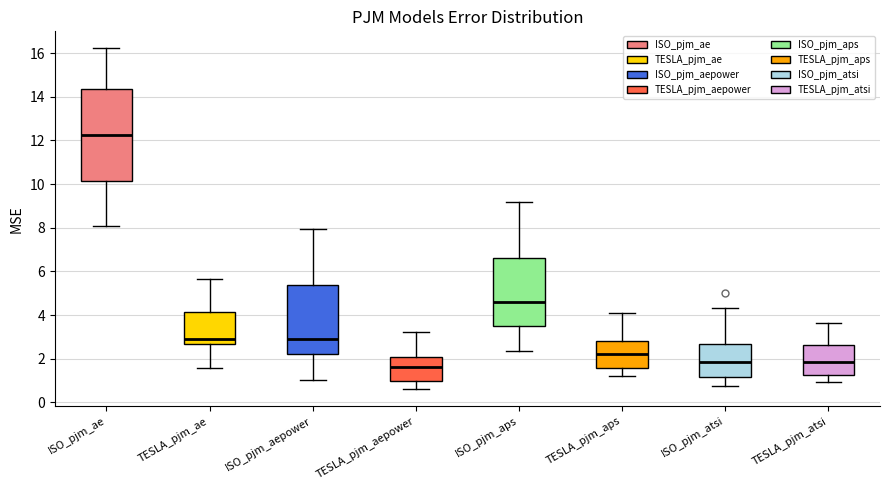

Reading left to right, transcribe this box plot: for each box, give where its median line is, the range the box spans, and where its two whiskers end, as read against the y-axis. The values are not printed on the chart, so give them approximately, as read against the axis.

ISO_pjm_ae: median 12.2, box 10.2 to 14.4, whiskers 8.0 to 16.2
TESLA_pjm_ae: median 2.8, box 2.6 to 4.2, whiskers 1.6 to 5.6
ISO_pjm_aepower: median 2.8, box 2.2 to 5.4, whiskers 1.0 to 8.0
TESLA_pjm_aepower: median 1.6, box 1.0 to 2.0, whiskers 0.6 to 3.2
ISO_pjm_aps: median 4.6, box 3.4 to 6.6, whiskers 2.4 to 9.2
TESLA_pjm_aps: median 2.2, box 1.6 to 2.8, whiskers 1.2 to 4.2
ISO_pjm_atsi: median 1.8, box 1.2 to 2.6, whiskers 0.8 to 4.4
TESLA_pjm_atsi: median 1.8, box 1.2 to 2.6, whiskers 1.0 to 3.6